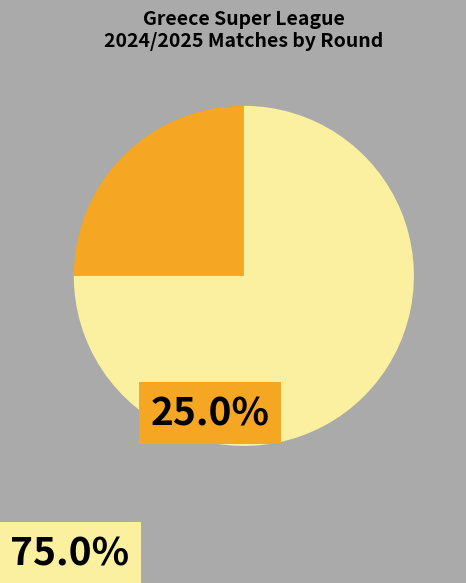

How many slices are in this pie chart?

2